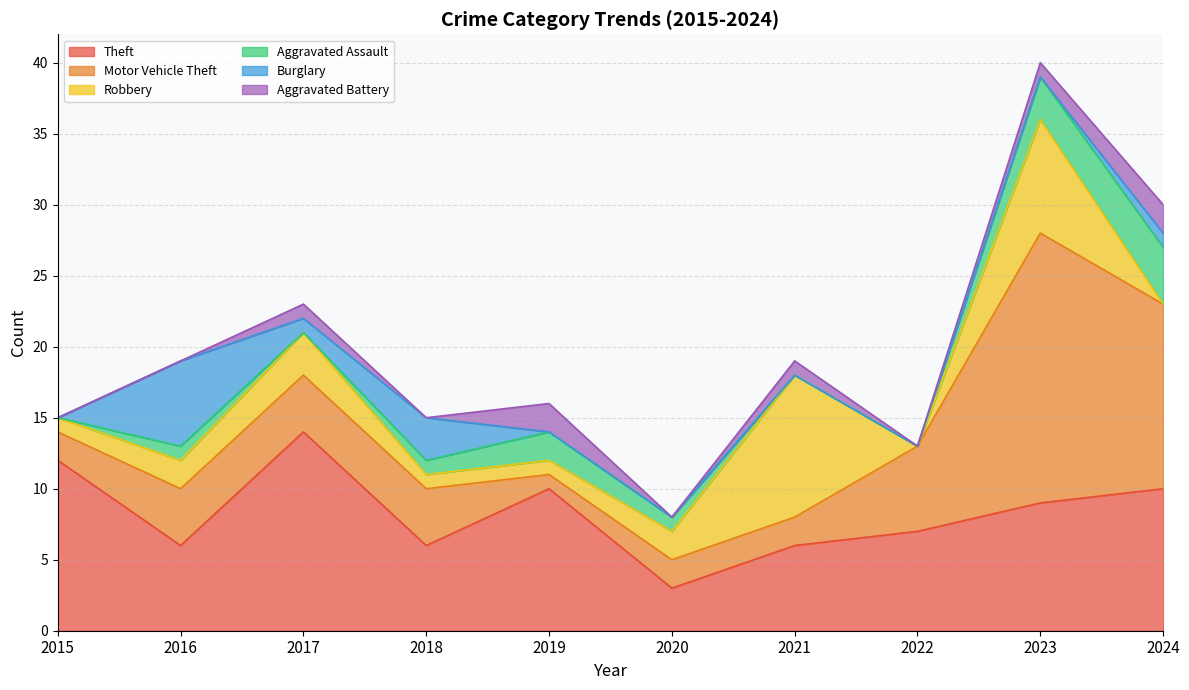

The Aggravated Battery series shows 1 at 2021. True or false?

False